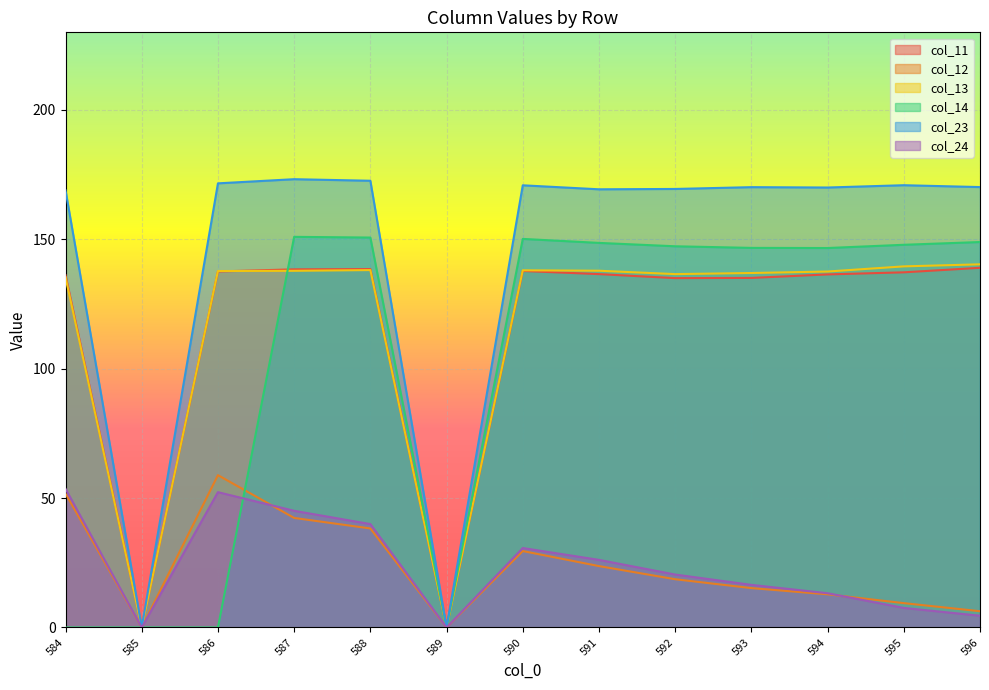

Between which two adjacent categories do col_14 and col_12 first intersect?

586 and 587